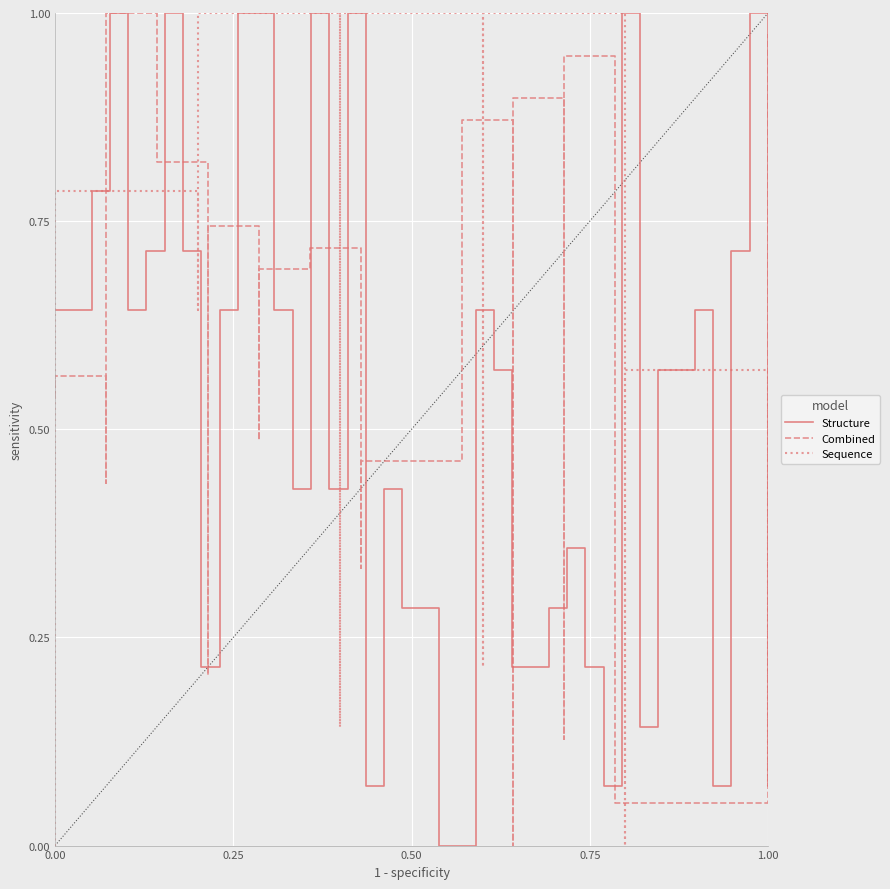

At how many categories does at least one series exceed 0?

40